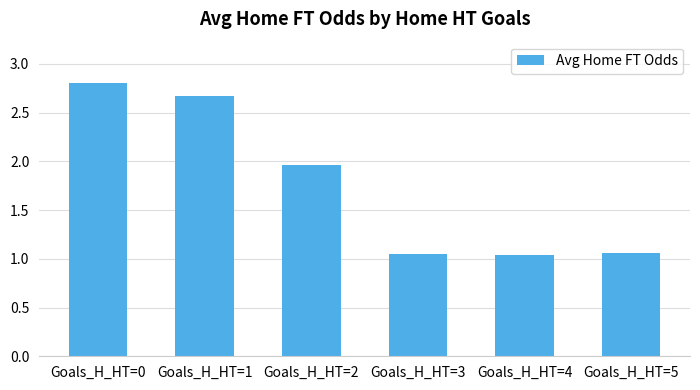

What is the value of the 2nd bar from the left?

2.7